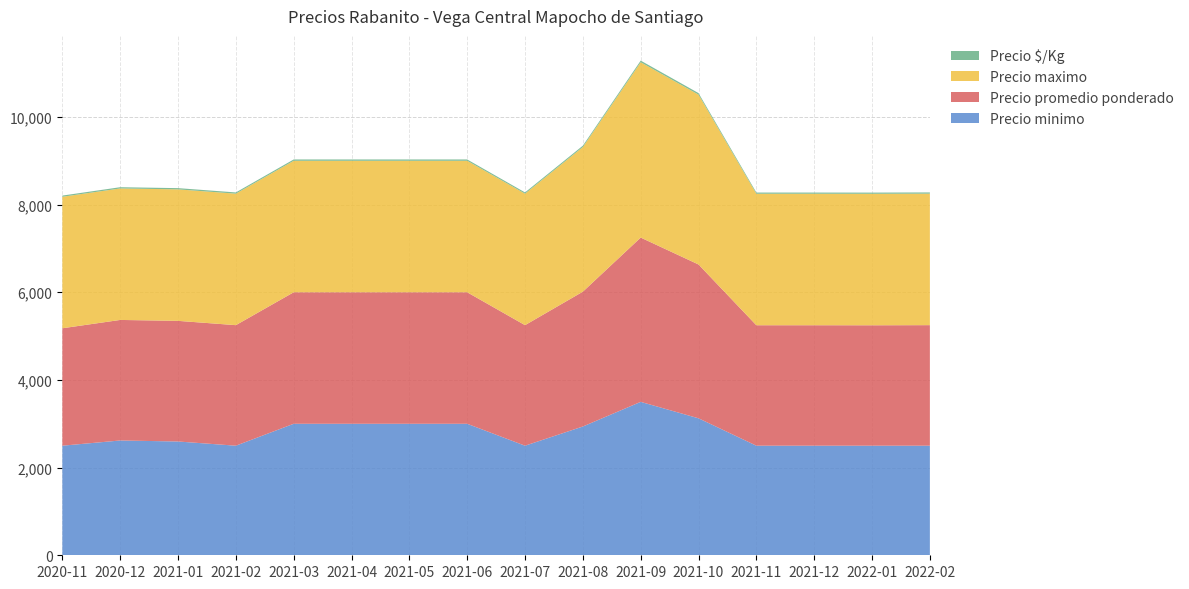

Reading left to right, what are all the values shown in this chart?

Precio minimo: 2500	2619	2596	2500	3000	3000	3000	3000	2500	2938	3500	3125	2500	2500	2500	2500
Precio promedio ponderado: 2679	2750	2752	2750	3000	3000	3000	3000	2750	3076	3748	3509	2748	2748	2747	2750
Precio maximo: 3000	3000	3000	3000	3000	3000	3000	3000	3000	3300	4000	3875	3000	3000	3000	3000
Precio $/Kg: 27	28	28	28	30	30	30	30	28	31	37	35	27	27	27	28